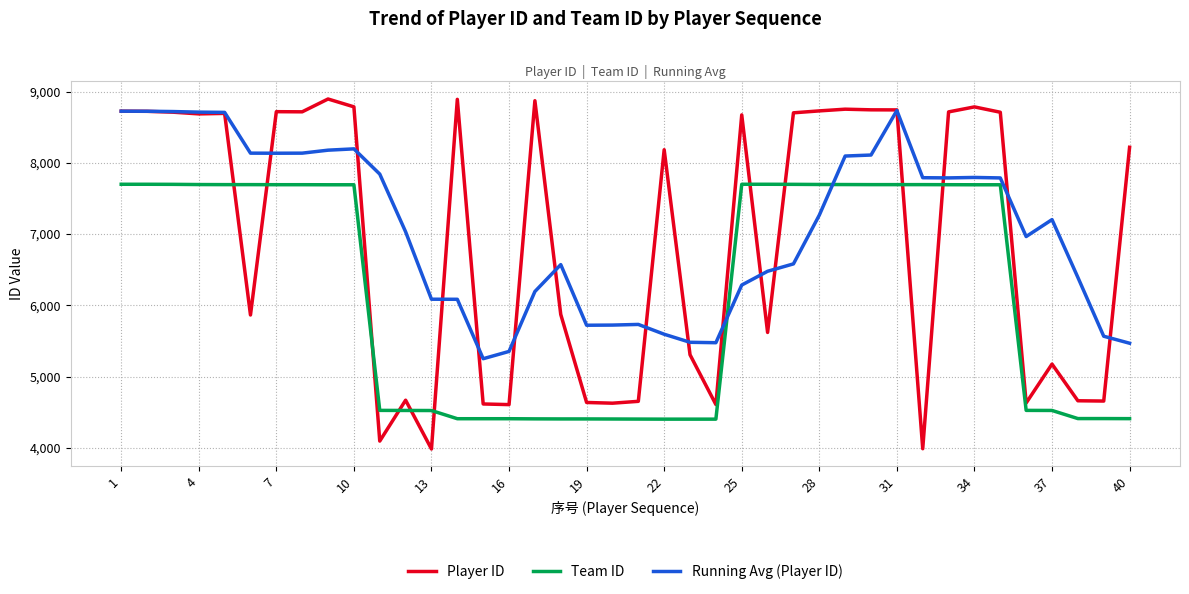

What is the minimum value for Player ID?

3983.0